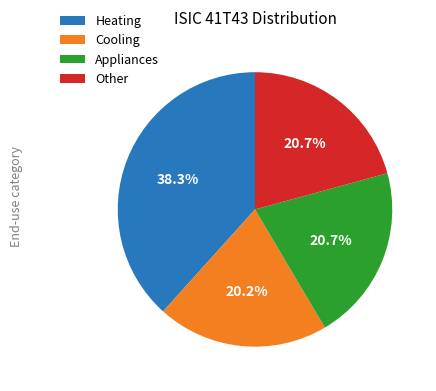

Is there any slice that represents more than half of the pie?

No